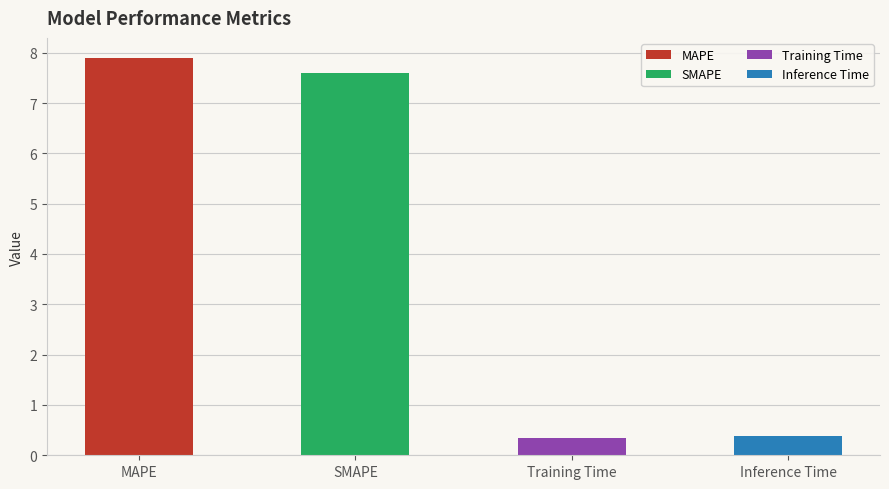

What is the sum of the values at MAPE and Training Time?

8.3